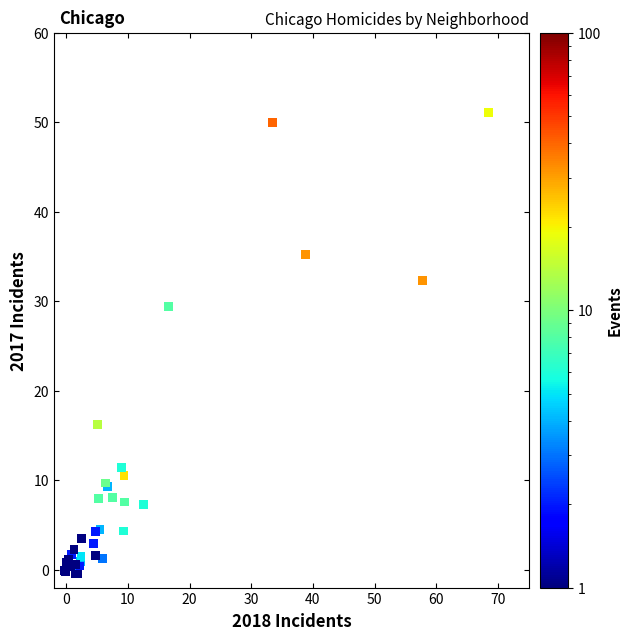

What Y value in the scatter plot is closest to 25?

29.5